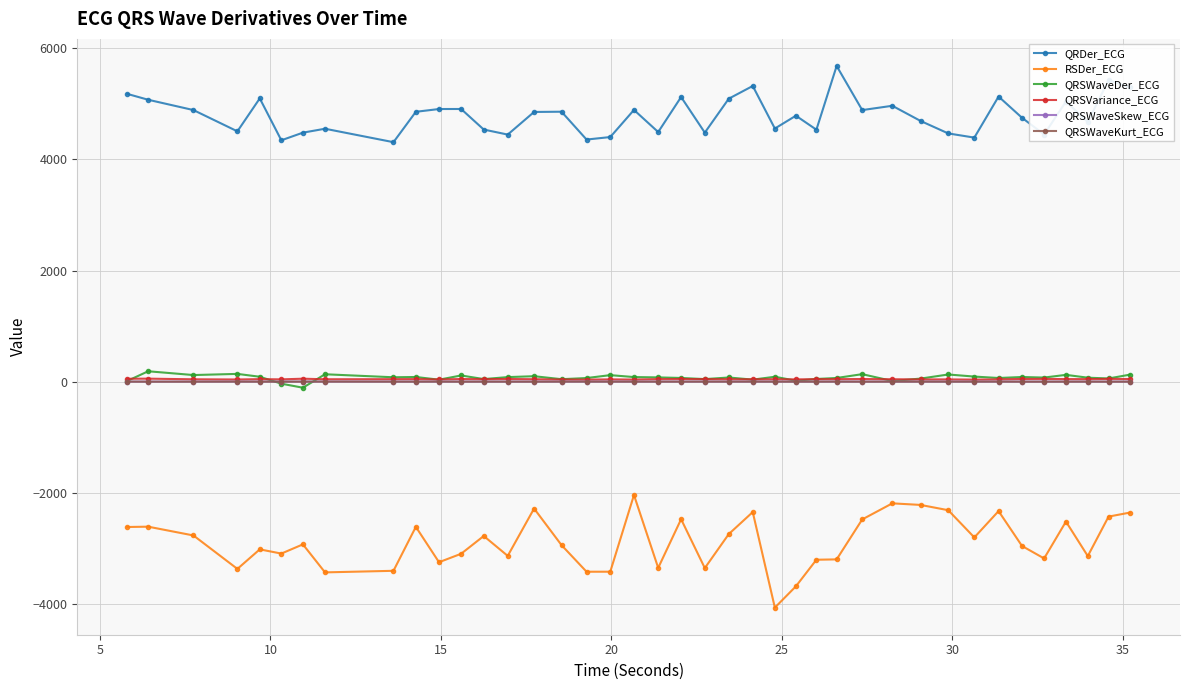

Which series has the widest spread of values?

RSDer_ECG